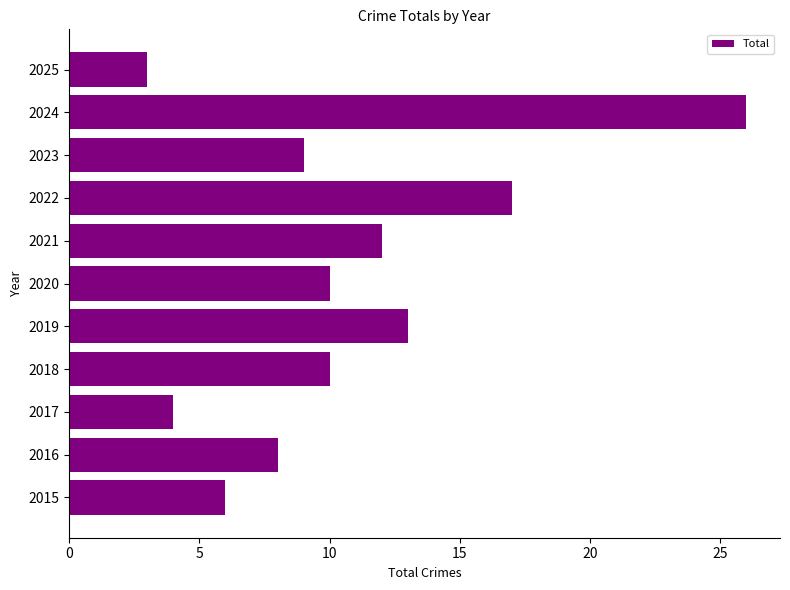

How many values are below 10?

5